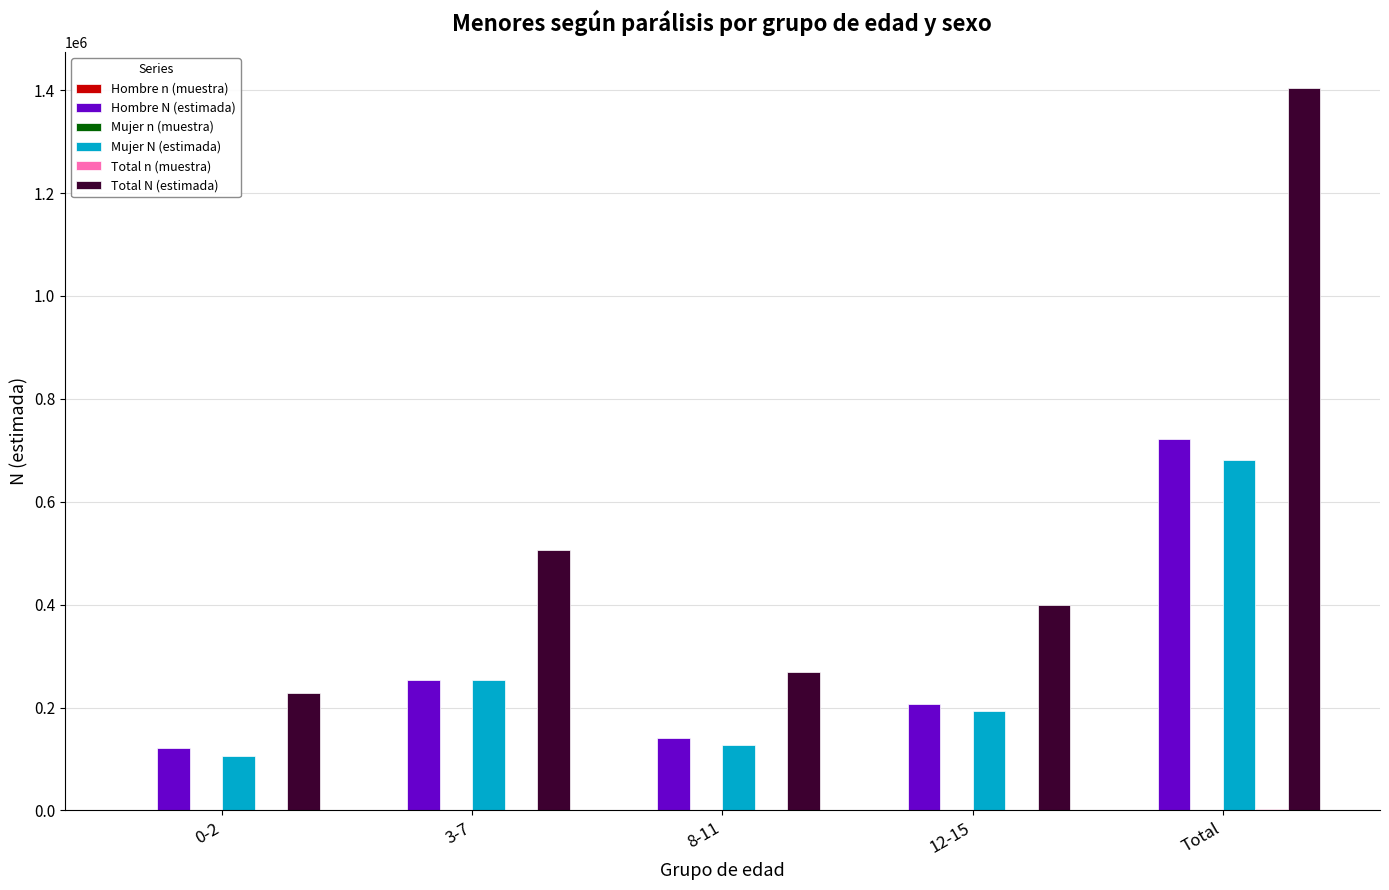

Which series changed the most between 0-2 and 12-15?

Total N (estimada)